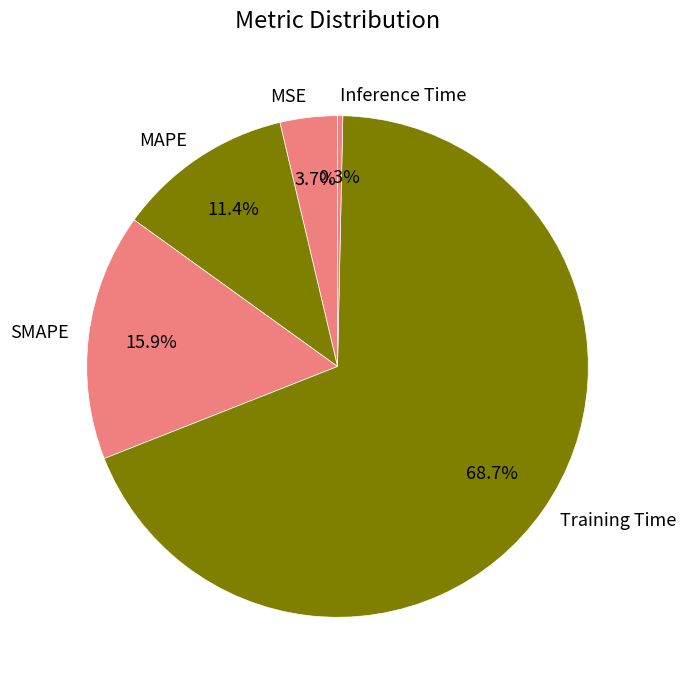

To the nearest percent, what portion does SMAPE represent?

16%